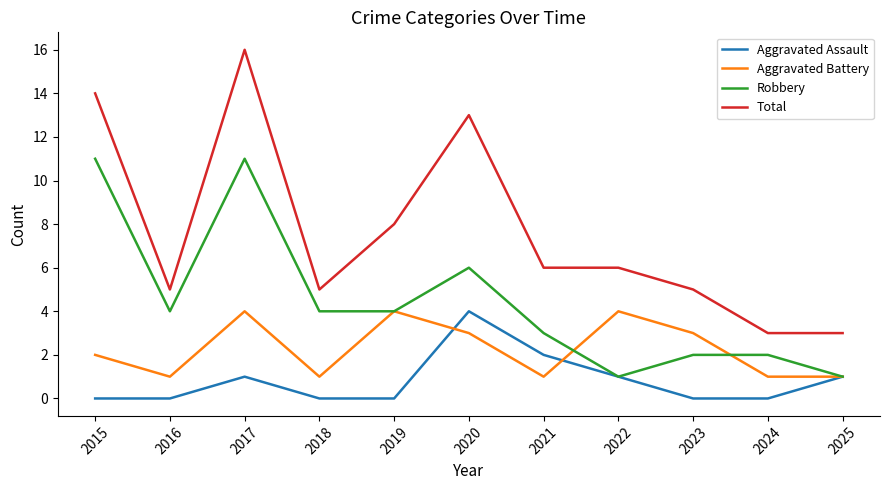

True or false: Aggravated Battery and Total cross at least once.

False